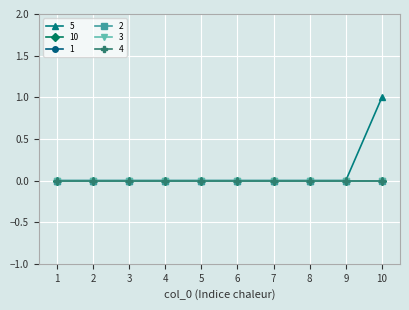

Which series changed the most between 8 and 9?

5